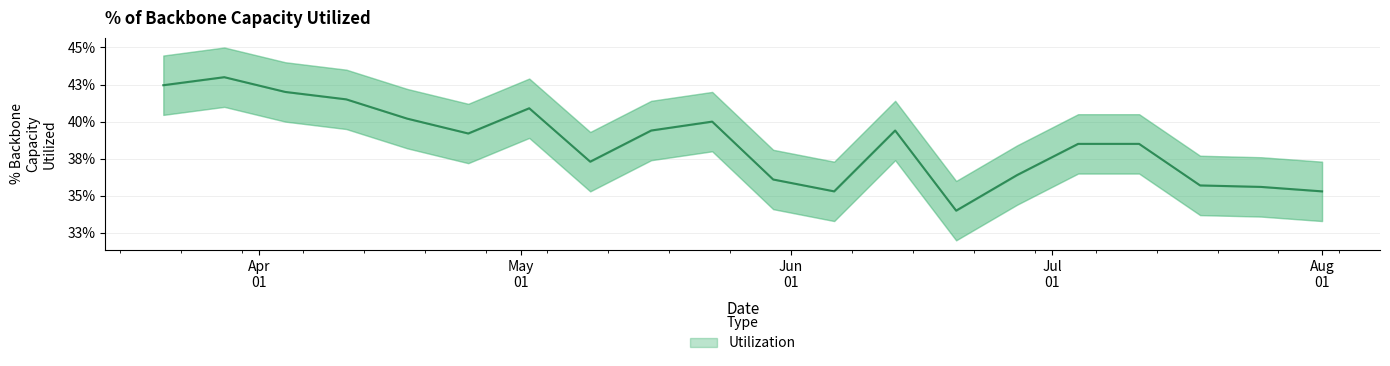

The chart shows a value of 0.6 at 2020-05-09. True or false?

False